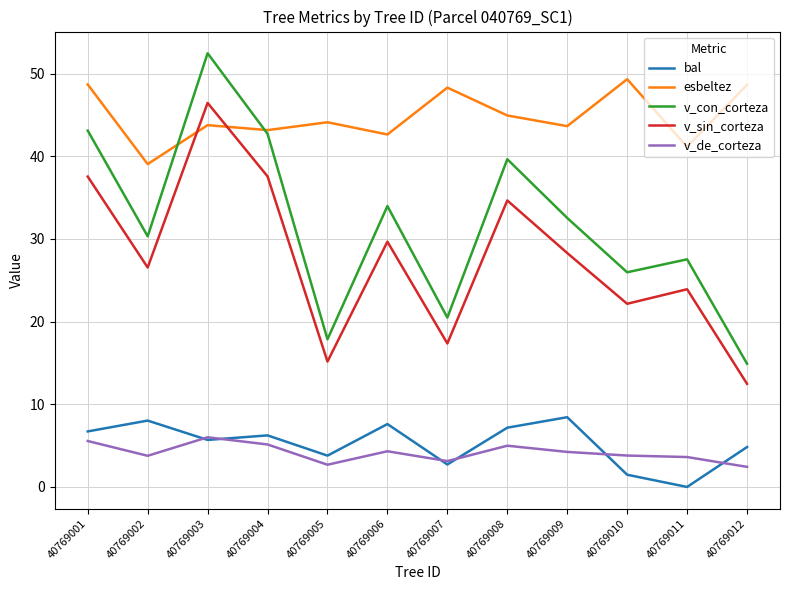

True or false: v_con_corteza has a value of 26.0 at 40769010.

True